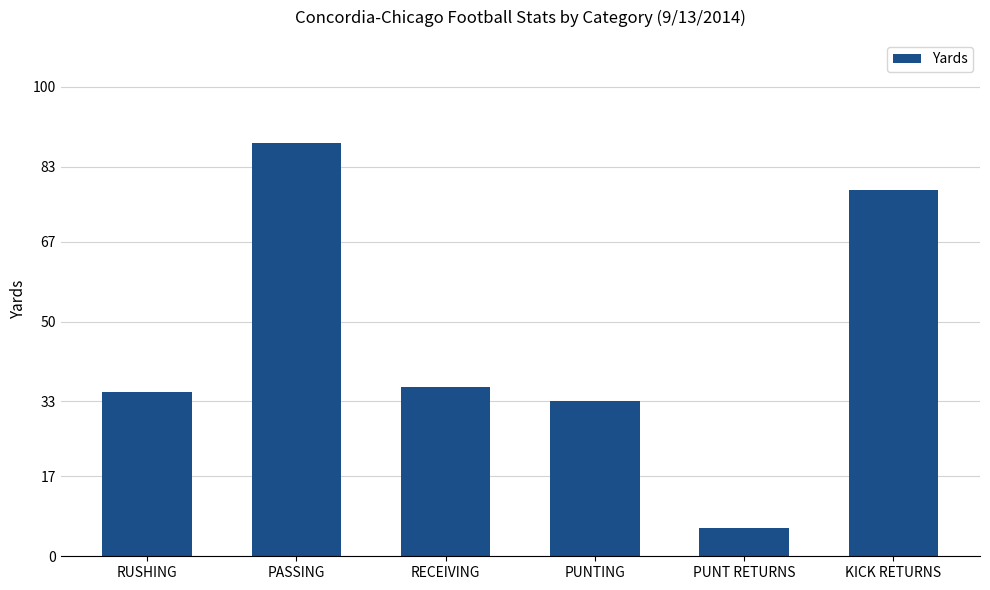

Reading left to right, extract all data points from this chart.

RUSHING=35	PASSING=88	RECEIVING=36	PUNTING=33	PUNT RETURNS=6	KICK RETURNS=78